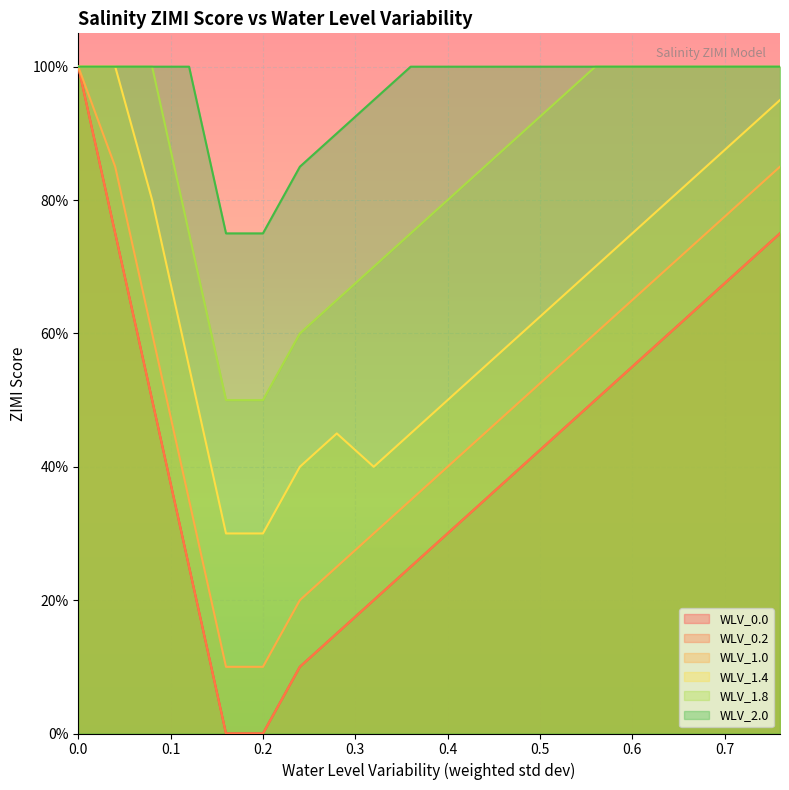

Rank the categories by WLV_1.8 value from lowest to highest.

0.16, 0.2, 0.24, 0.28, 0.32, 0.12, 0.36, 0.4, 0.44, 0.48, 0.52, 0, 0.04, 0.08, 0.56, 0.6, 0.64, 0.68, 0.72, 0.76